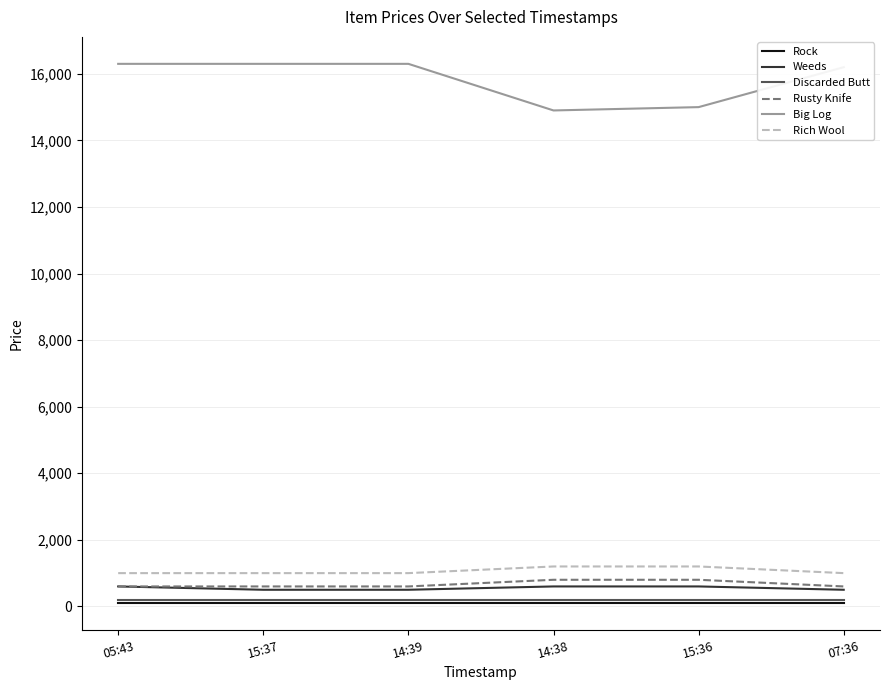

Reading left to right, what are all the values shown in this chart?

Rock: 05:43=100	15:37=100	14:39=100	14:38=100	15:36=100	07:36=100
Weeds: 05:43=600	15:37=500	14:39=500	14:38=600	15:36=600	07:36=500
Discarded Butt: 05:43=200	15:37=200	14:39=200	14:38=200	15:36=200	07:36=200
Rusty Knife: 05:43=600	15:37=600	14:39=600	14:38=800	15:36=800	07:36=600
Big Log: 05:43=16300	15:37=16300	14:39=16300	14:38=14900	15:36=15000	07:36=16200
Rich Wool: 05:43=1000	15:37=1000	14:39=1000	14:38=1200	15:36=1200	07:36=1000